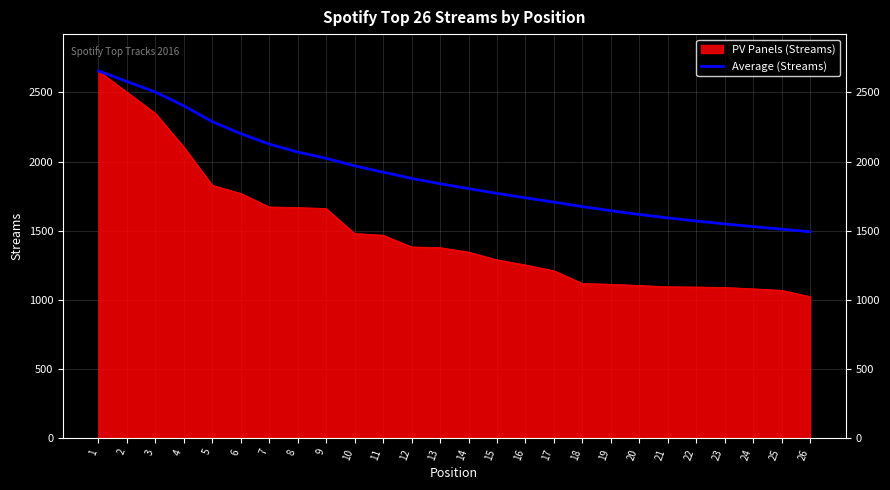

Rank the series by their average value, from highest to lowest.

Average (Streams), PV Panels (Streams)